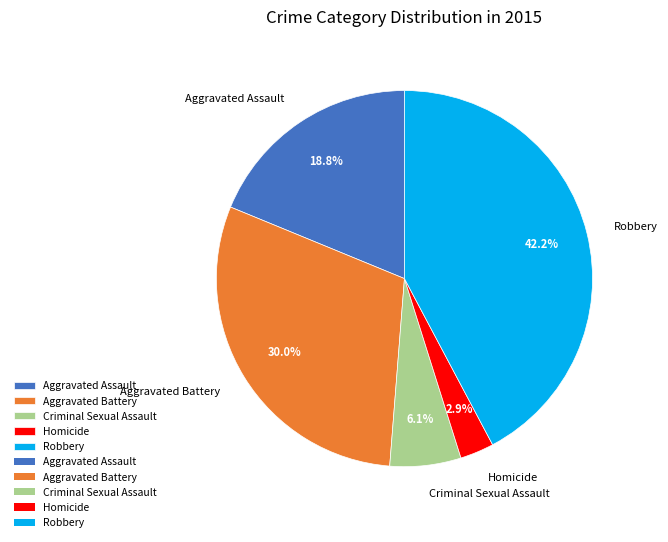

To the nearest percent, what percentage of the pie is Criminal Sexual Assault?

6%